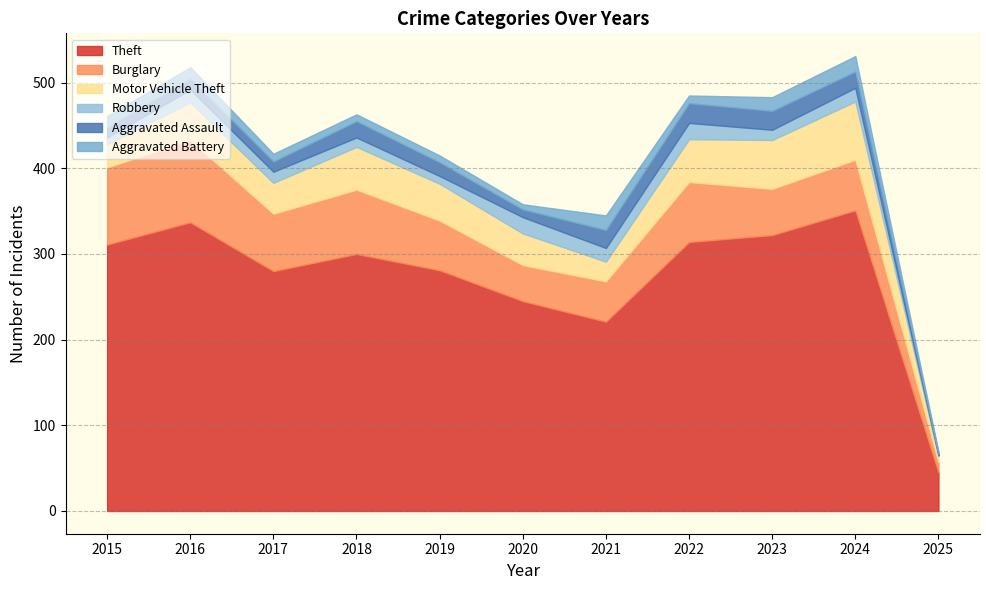

Reading right to left, extract all data points from this chart.

Theft: 2025=45	2024=351	2023=322	2022=314	2021=221	2020=245	2019=281	2018=300	2017=280	2016=337	2015=311
Burglary: 2025=12	2024=59	2023=54	2022=70	2021=47	2020=42	2019=58	2018=75	2017=67	2016=96	2015=90
Motor Vehicle Theft: 2025=7	2024=68	2023=57	2022=50	2021=23	2020=37	2019=43	2018=50	2017=36	2016=44	2015=27
Robbery: 2025=1	2024=16	2023=12	2022=19	2021=16	2020=19	2019=9	2018=11	2017=13	2016=15	2015=8
Aggravated Assault: 2025=2	2024=19	2023=22	2022=23	2021=21	2020=9	2019=16	2018=19	2017=12	2016=13	2015=12
Aggravated Battery: 2025=2	2024=18	2023=16	2022=9	2021=17	2020=6	2019=8	2018=8	2017=9	2016=13	2015=13